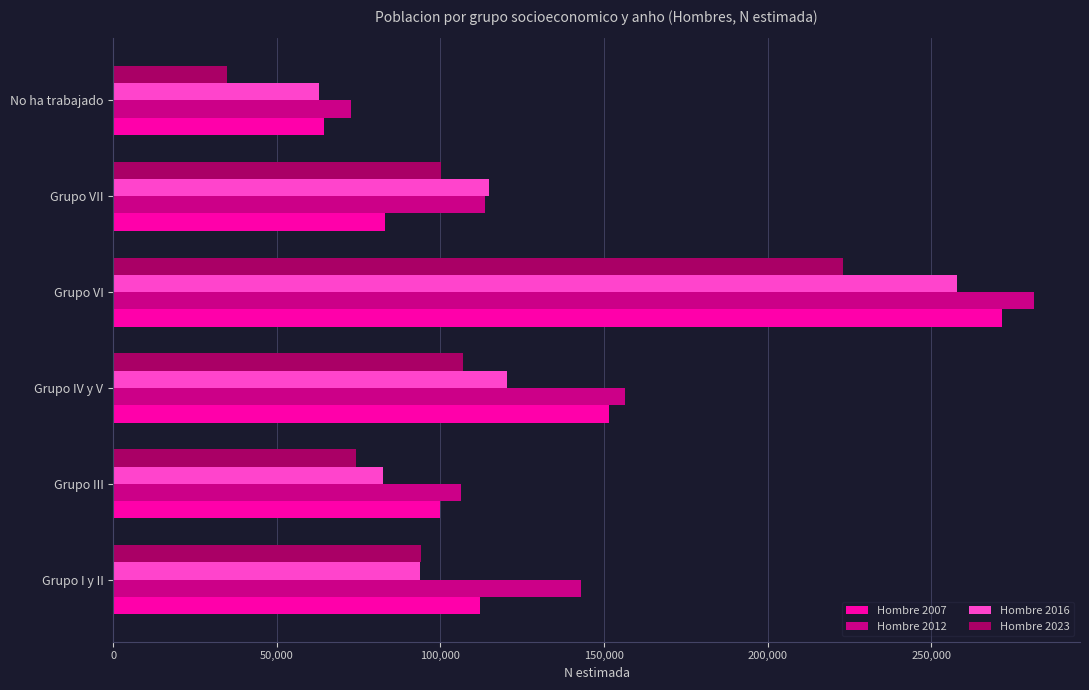

The Hombre 2023 series shows 93938 at Grupo I y II. True or false?

True